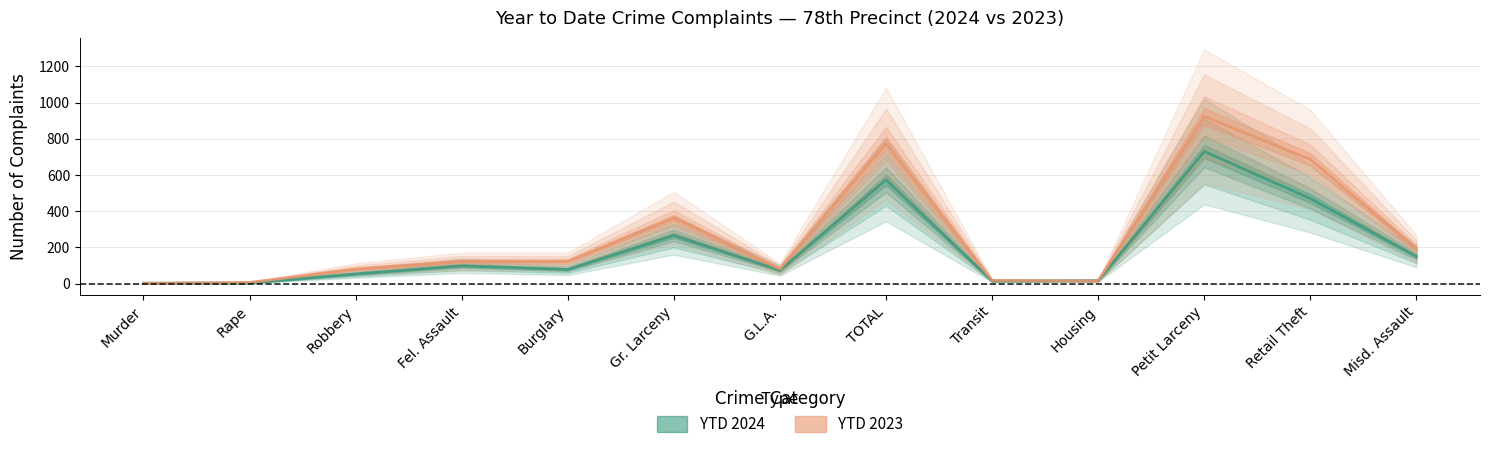

At which category does the chart reach its minimum across all series?

Murder